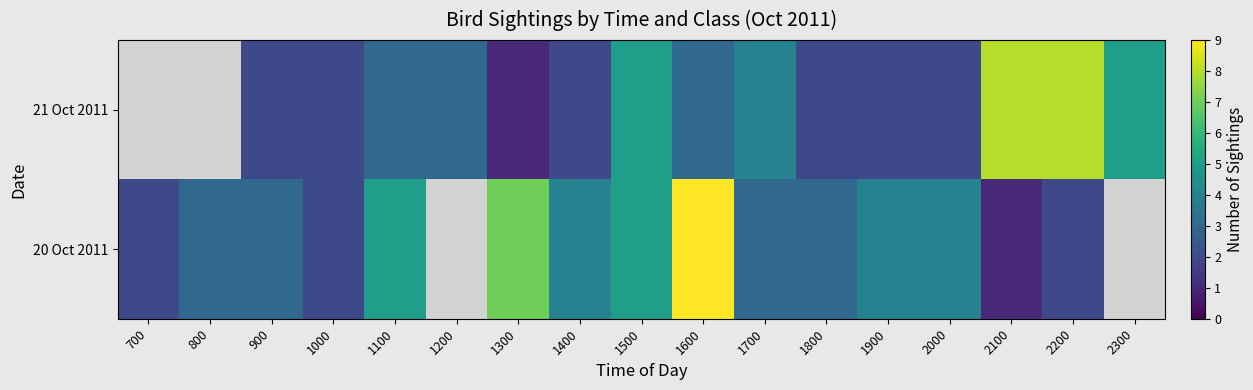

Is it true that 21 Oct 2011 equals 0.5 at 1300?

False